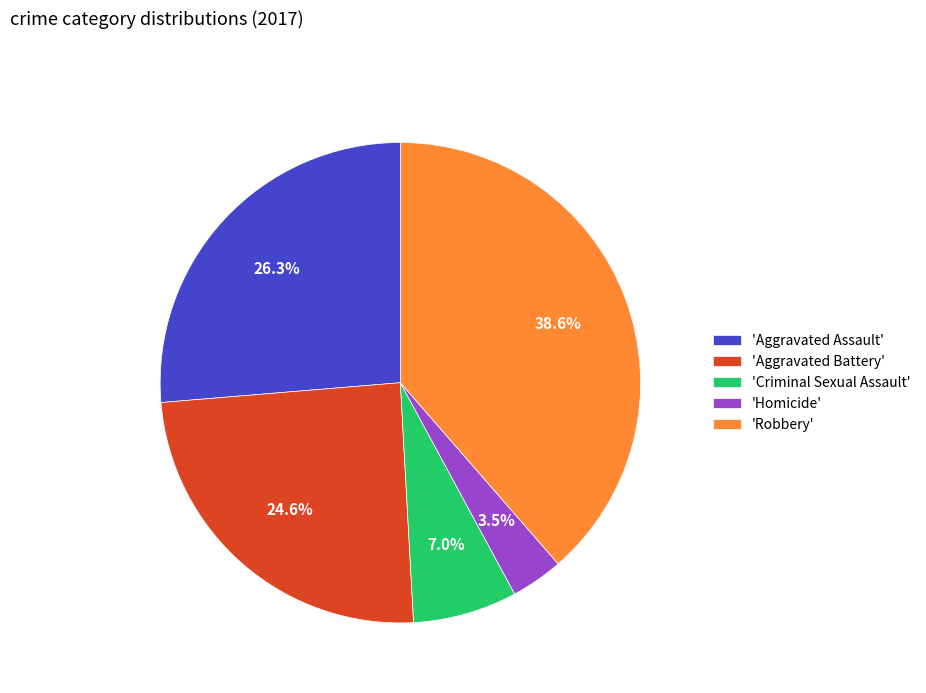

Count the number of slices in the pie.

5